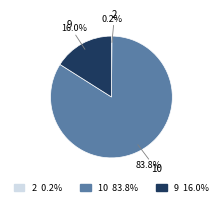

Which slice is the largest?

10